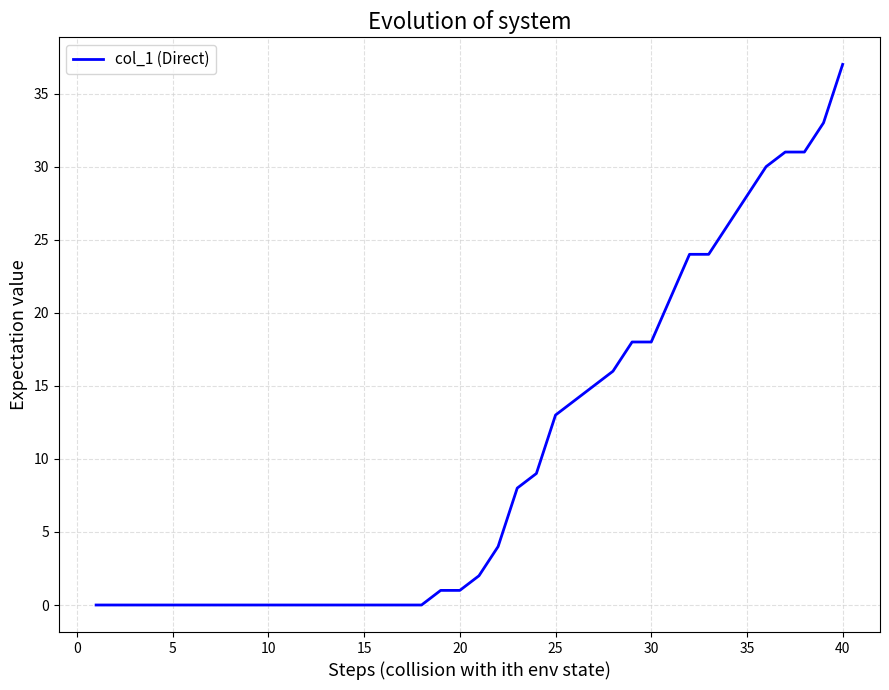

Count the number of categories in the chart.

40